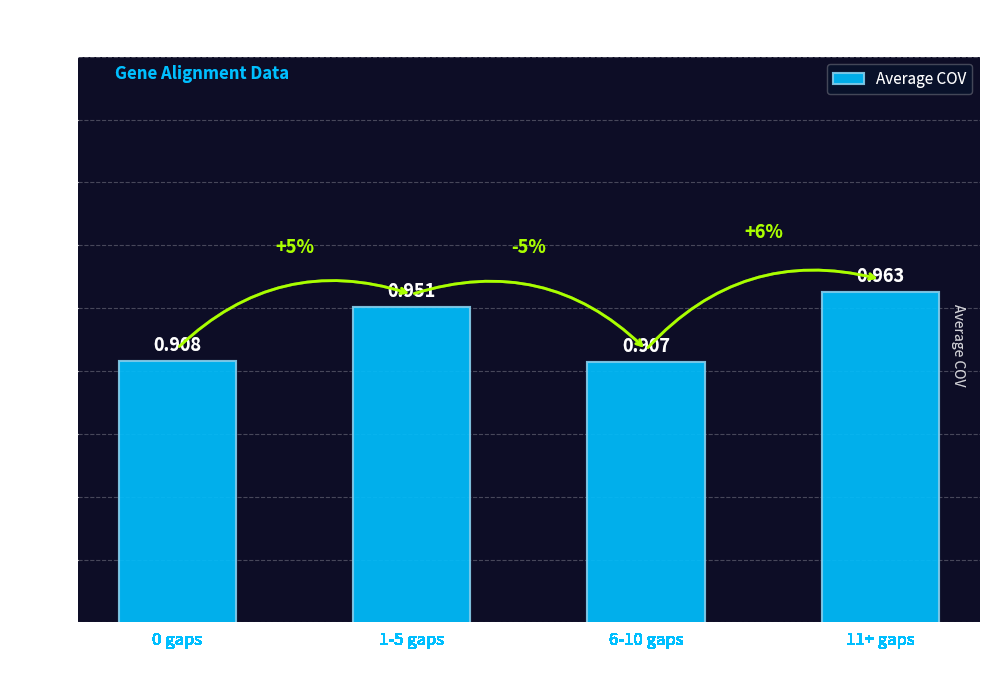

Is it true that the value at 1-5 gaps is 0.5?

False